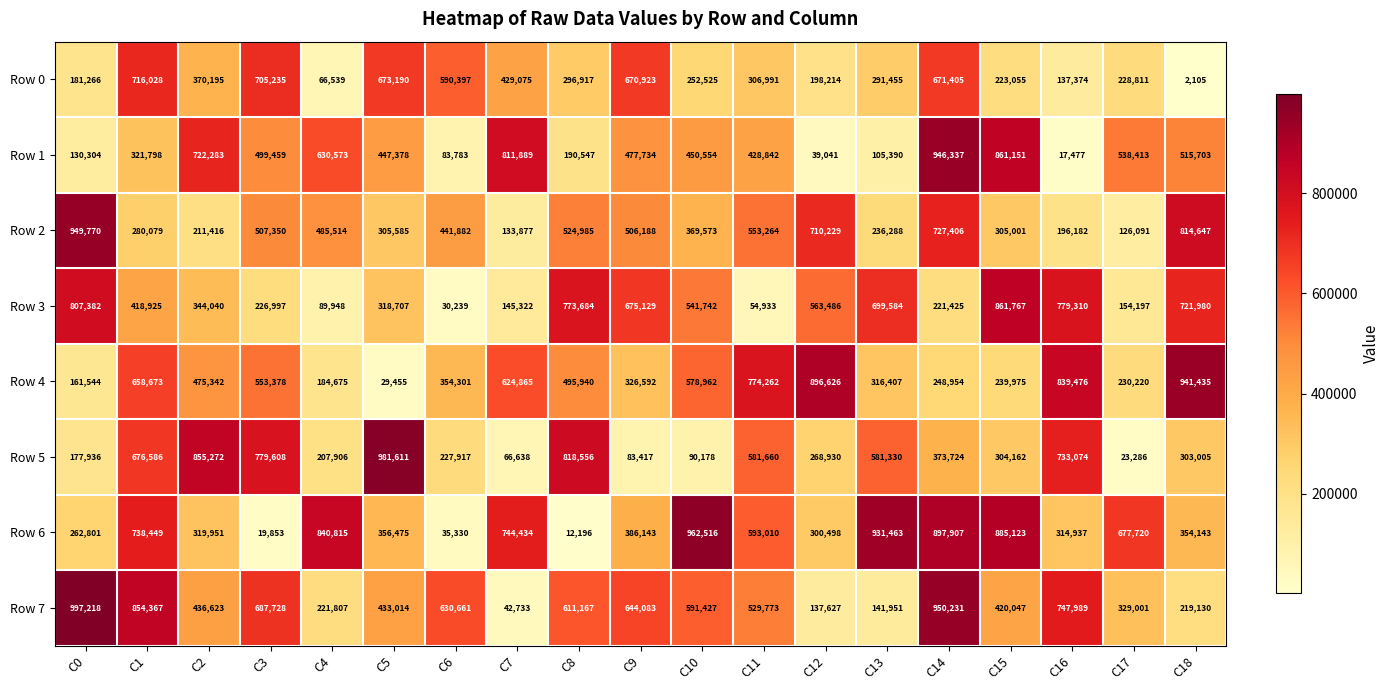

Where does the Row 0 series first go above 296917?

C1